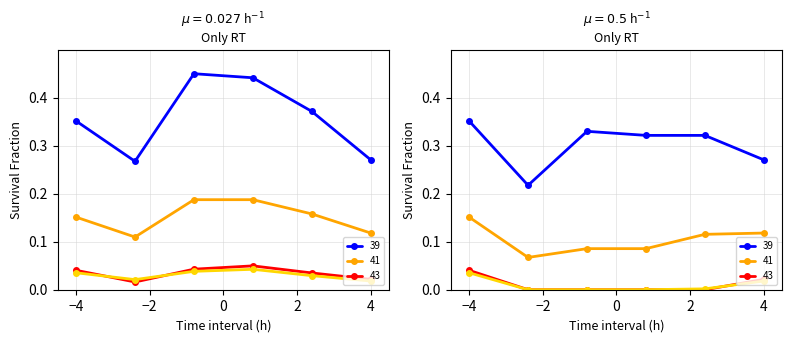

The value of Gross Profit at 2021-07-01 is 0.1. True or false?

False